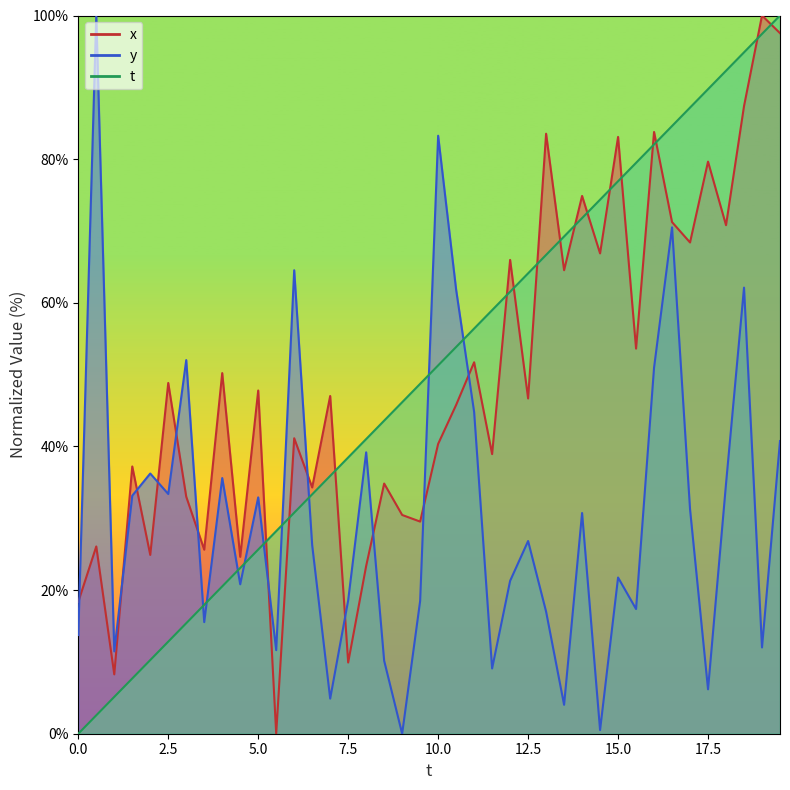

Which series has the largest total across all categories?

t